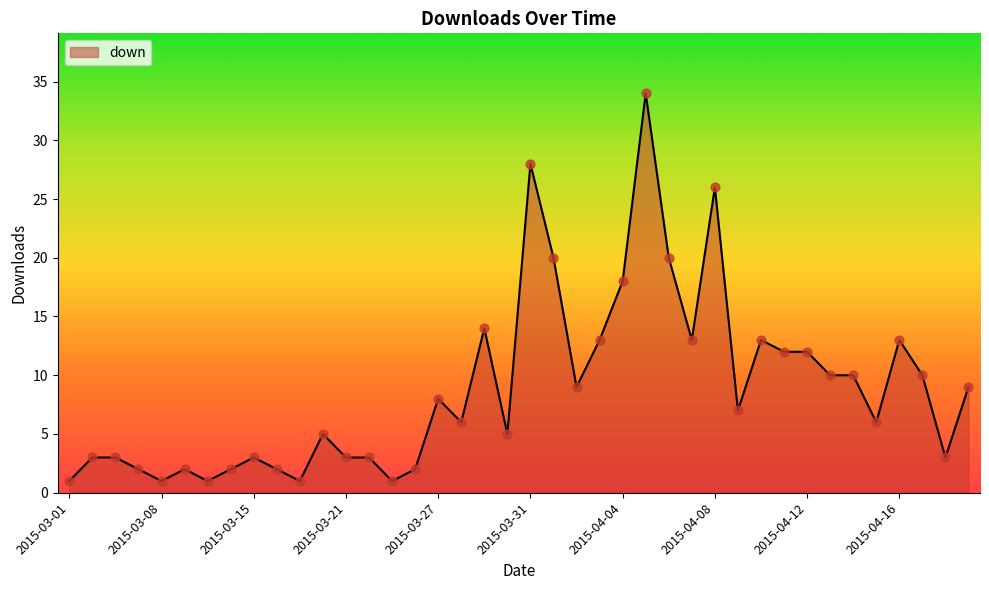

What is the greatest value displayed?

34